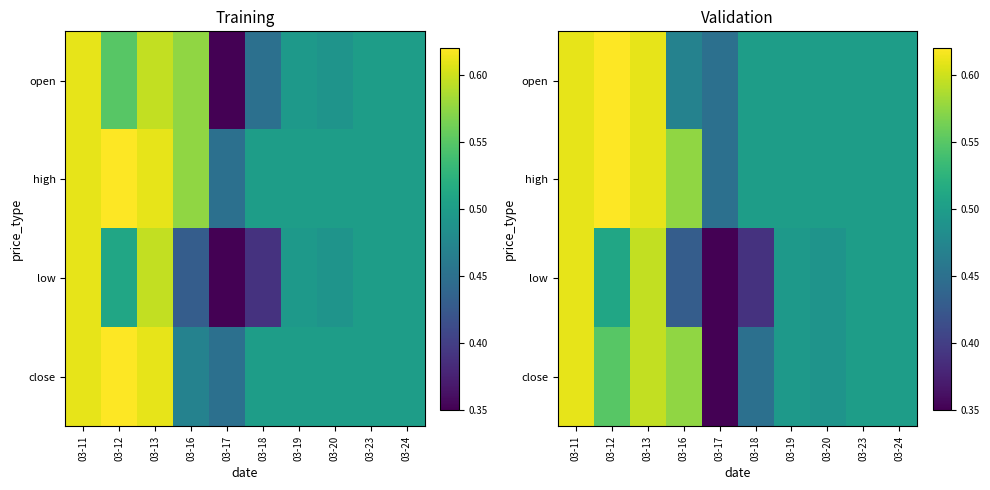

Between 03-18 and 03-17, which is larger?

03-18